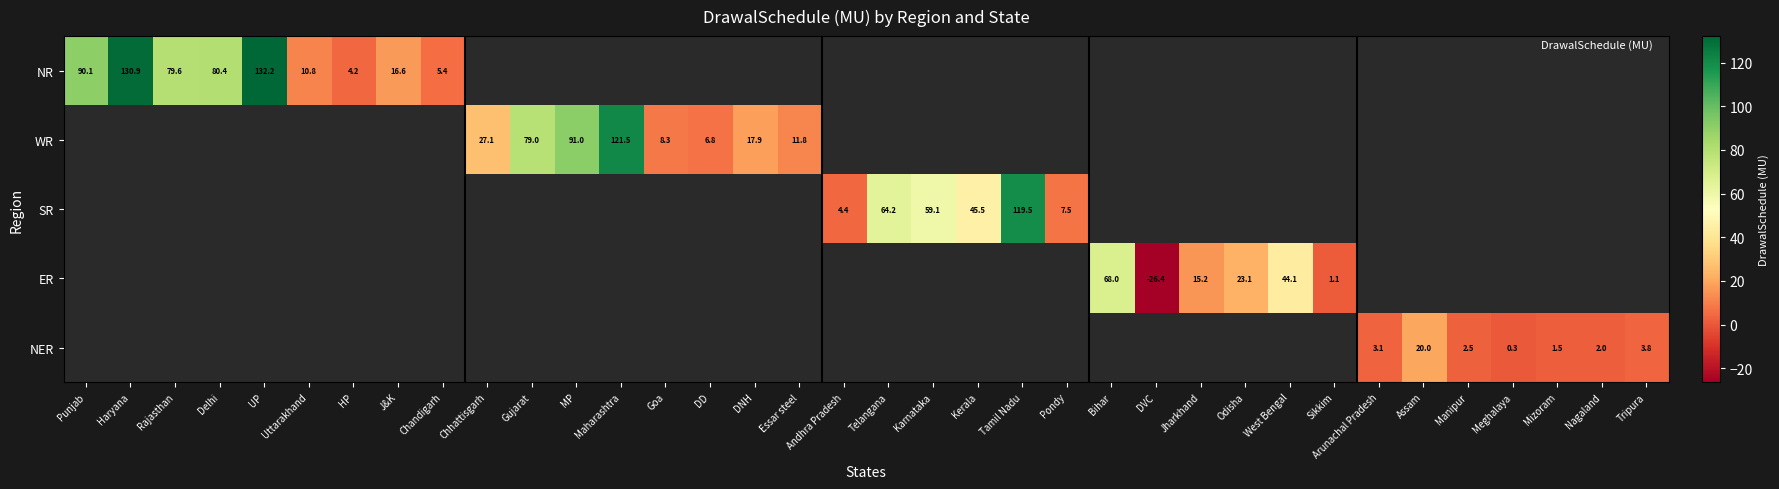

Which label corresponds to the smallest value in the chart?

DVC